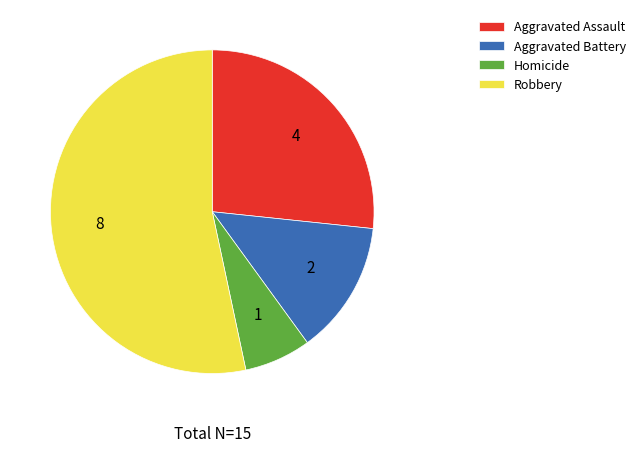

Is it true that Aggravated Assault is 17% of the pie?

False